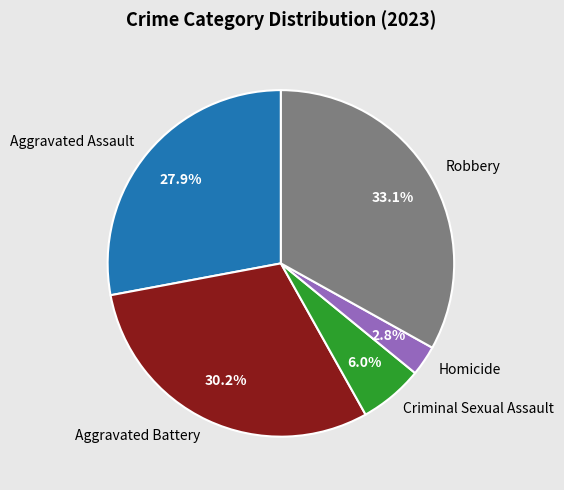

True or false: Robbery accounts for 44% of the total.

False